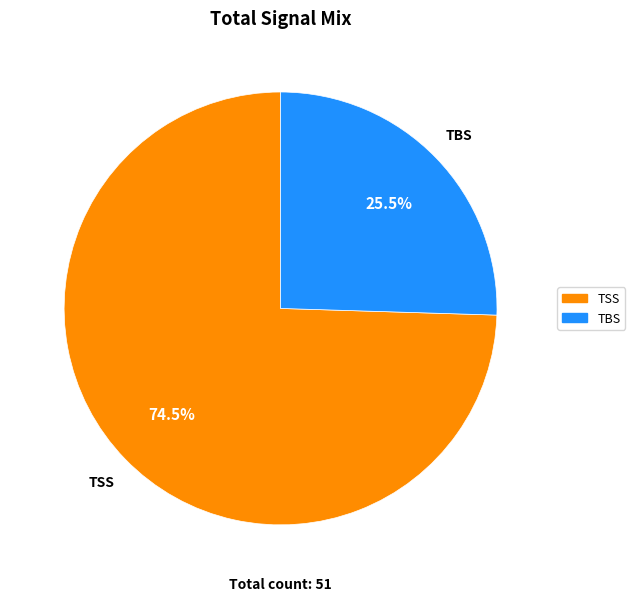

How many slices are in this pie chart?

2